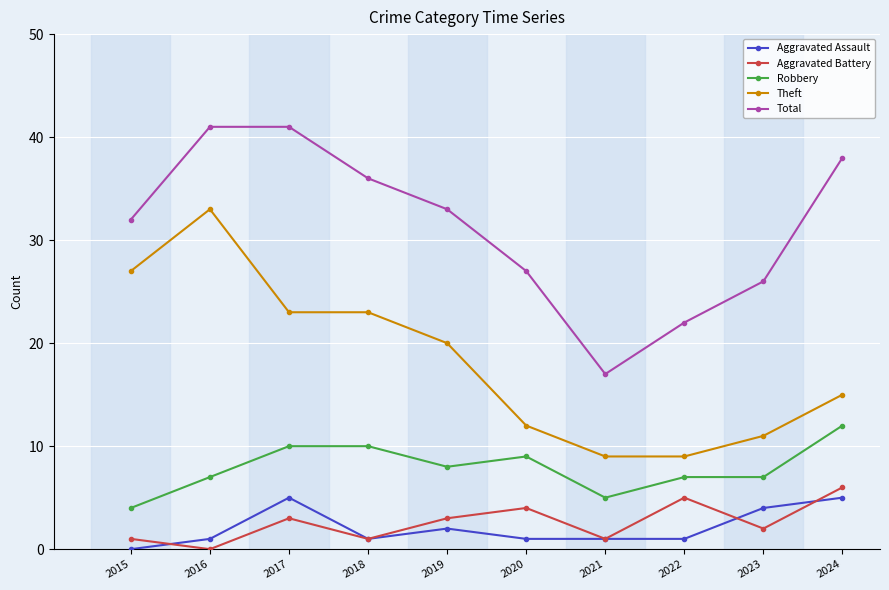

Between 2018 and 2023, which series saw the biggest shift?

Theft